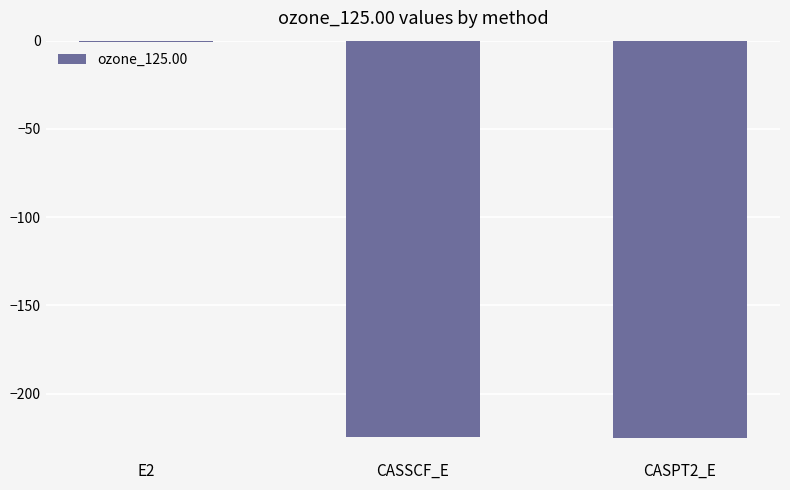

Which label corresponds to the largest value in the chart?

E2